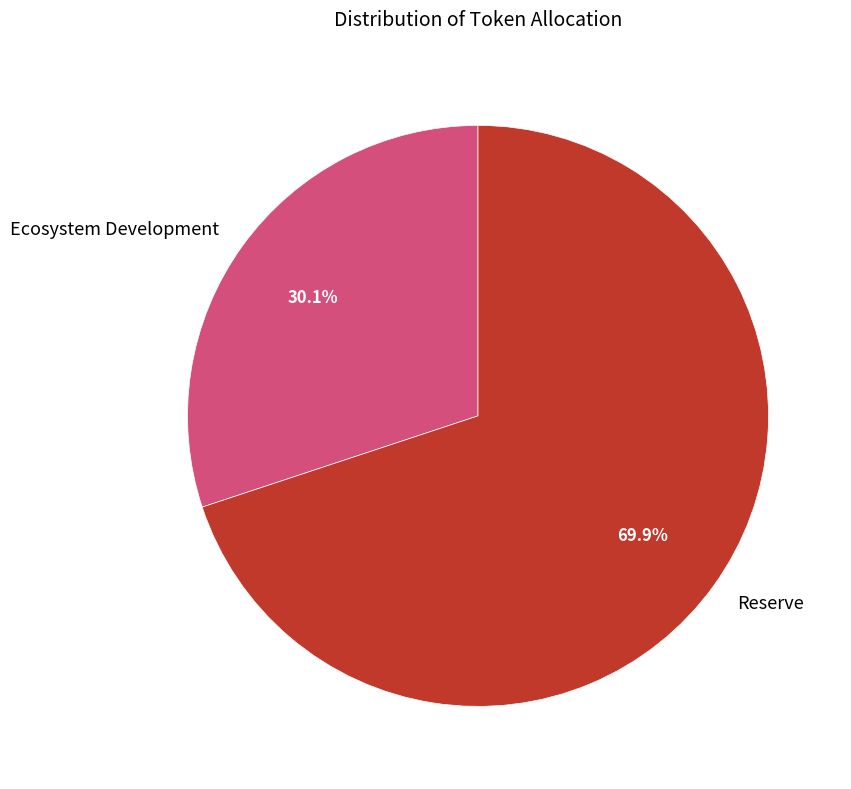

To the nearest percent, what is the difference between the largest and smallest slice percentages?

40%